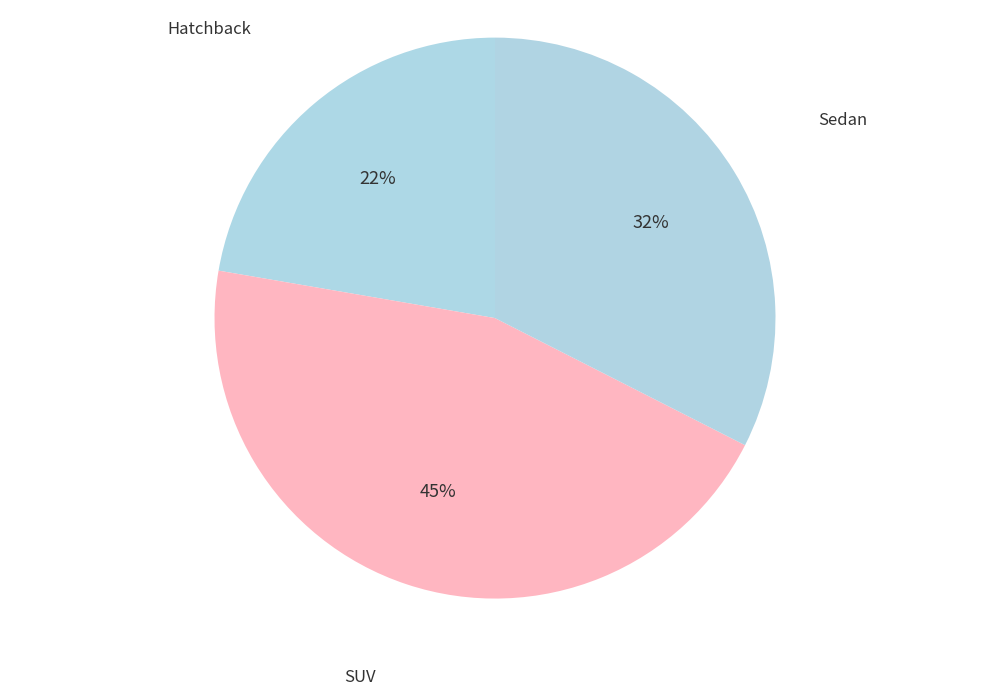

Count the number of slices in the pie.

3